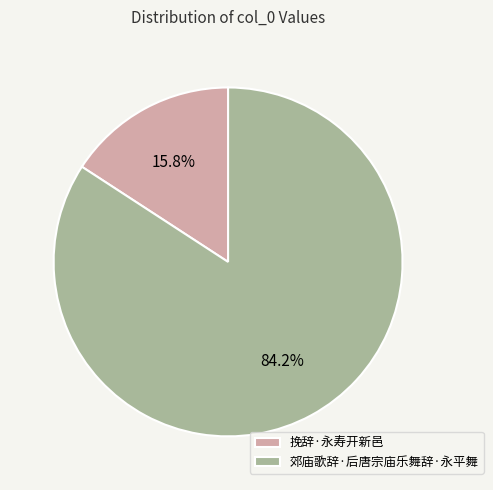

Is it true that 郊庙歌辞·后唐宗庙乐舞辞·永平舞 is 76% of the pie?

False